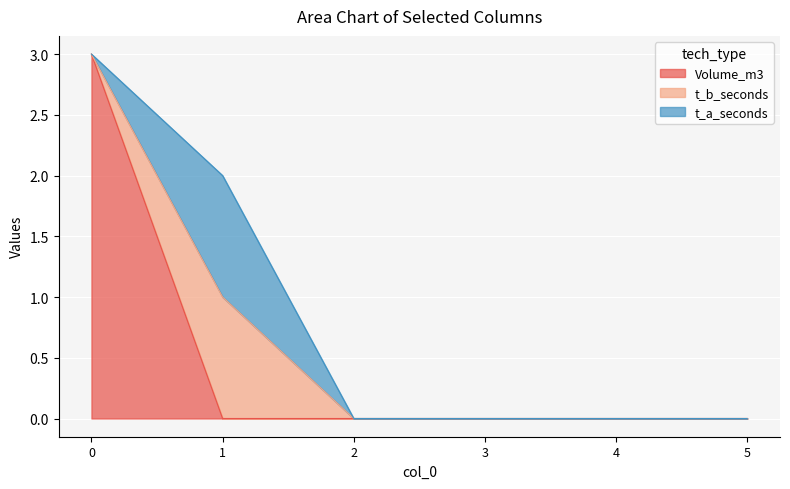

Reading right to left, list all the values displayed in this chart.

Volume_m3: 0	0	0	0	0	3
t_b_seconds: 0	0	0	0	1	0
t_a_seconds: 0	0	0	0	1	0